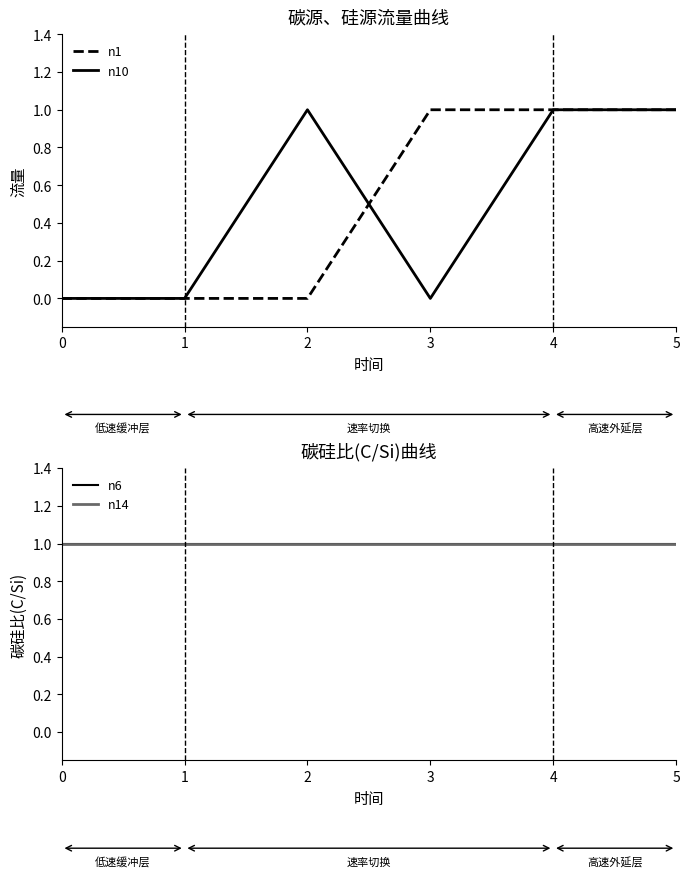

What is the sum of the n1 values at 4 and 5?

2